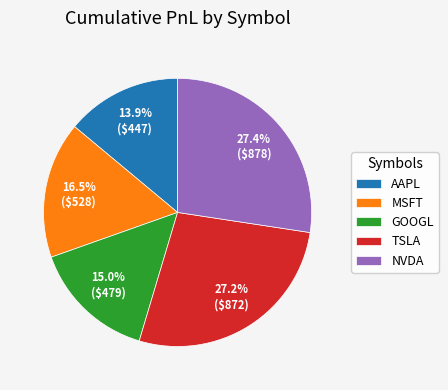

What percentage is NOT represented by AAPL?

86.1%